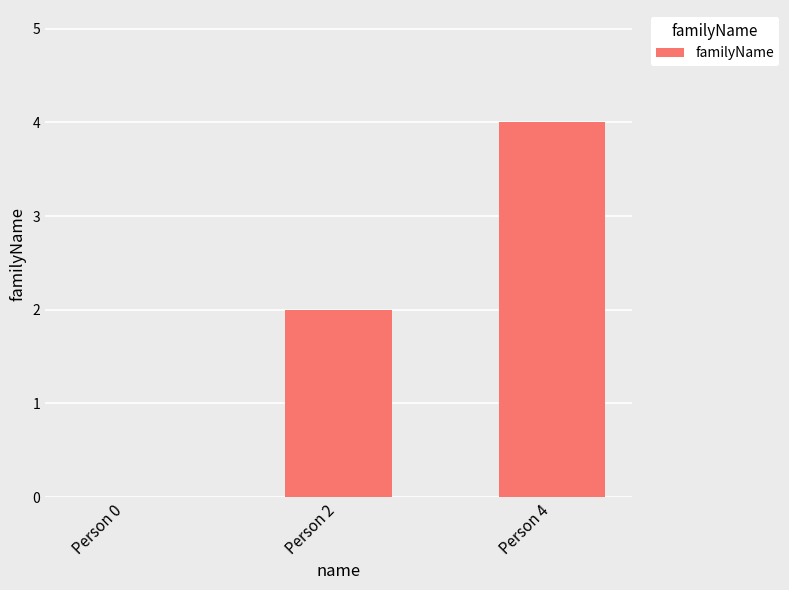

Are the bars horizontal?

No